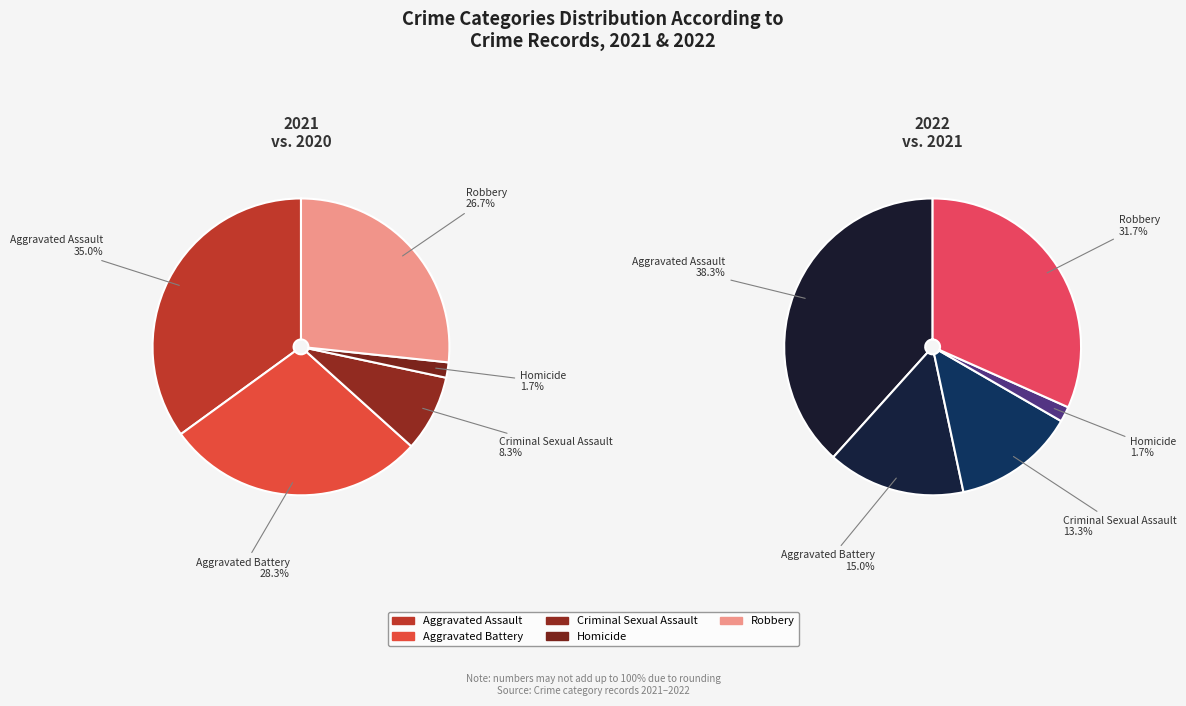

To the nearest percent, what is the difference between the values_2022 and values_2021 slice percentages?

7%